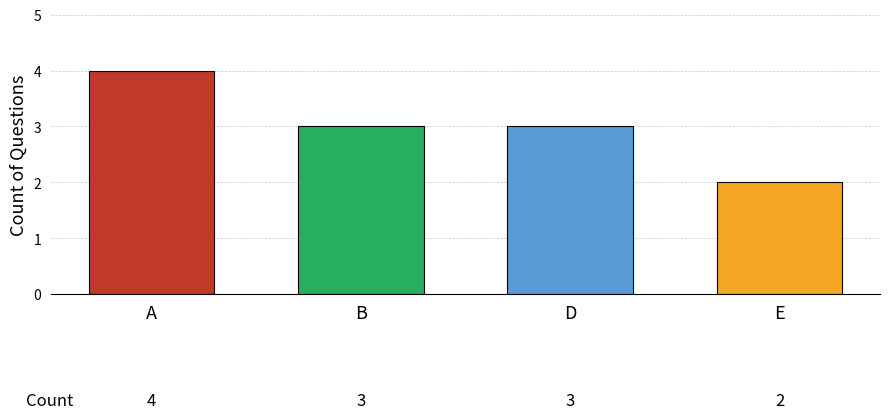

Between E and B, which is larger?

B